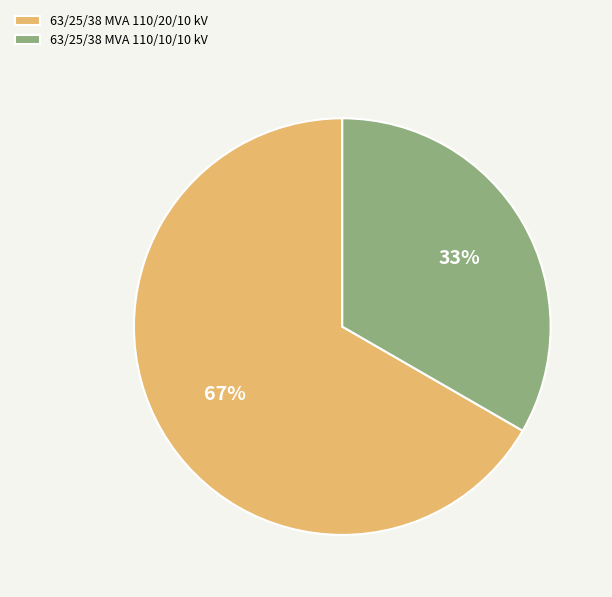

What percentage is the 63/25/38 MVA 110/10/10 kV slice, to the nearest percent?

33%